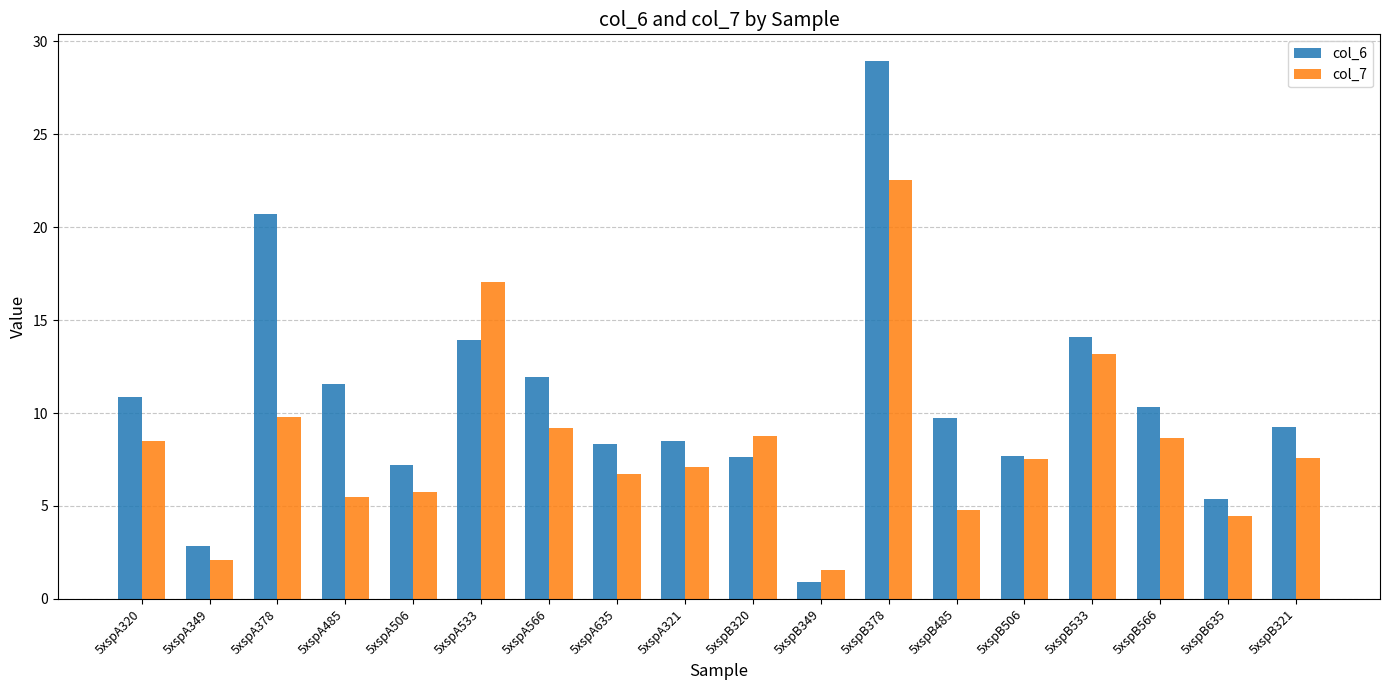

Is it true that col_7 equals 2.2 at 5xspA506?

False